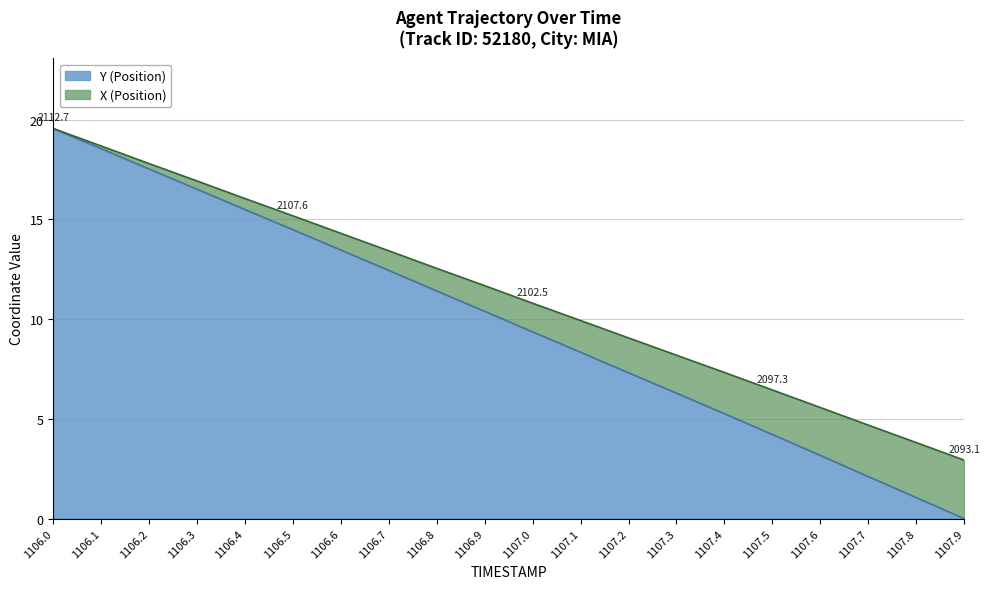

What is the total value across all series at 1107.6?

5.6